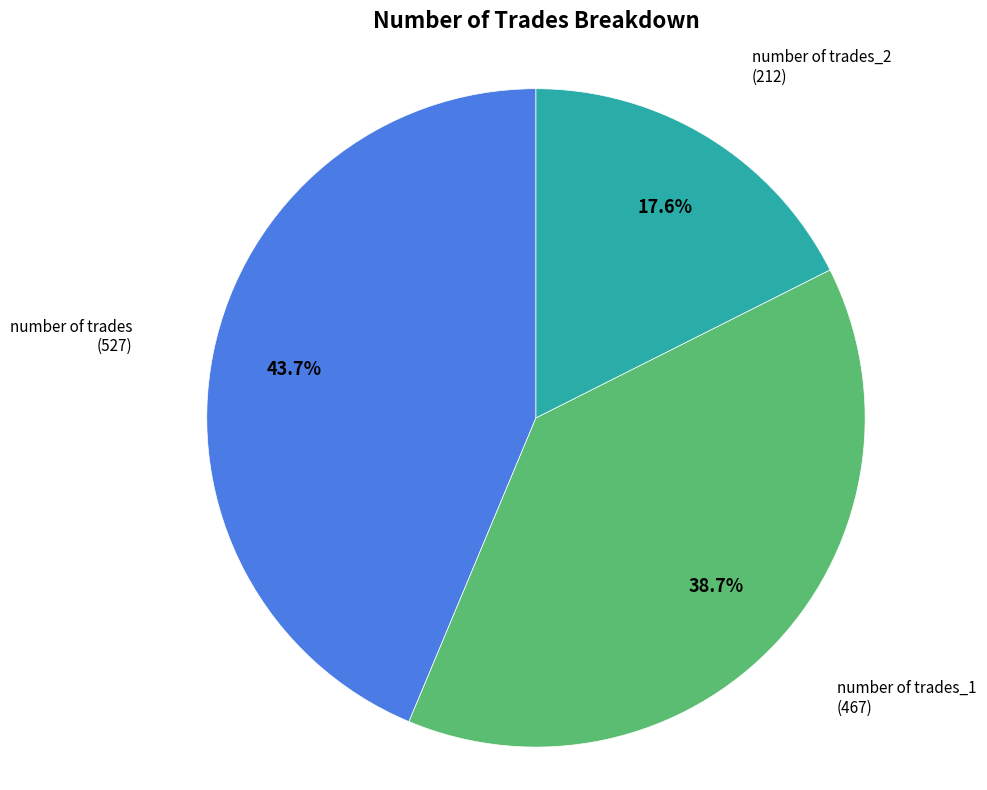

What percentage is the number of trades_2 slice, to the nearest percent?

18%